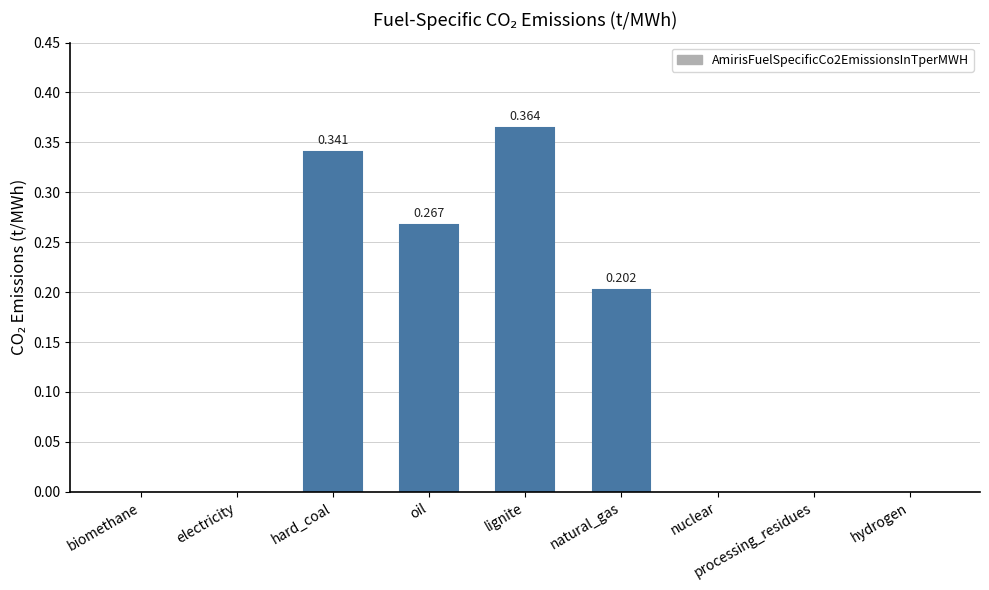

At which category does the chart reach its peak across all series?

lignite